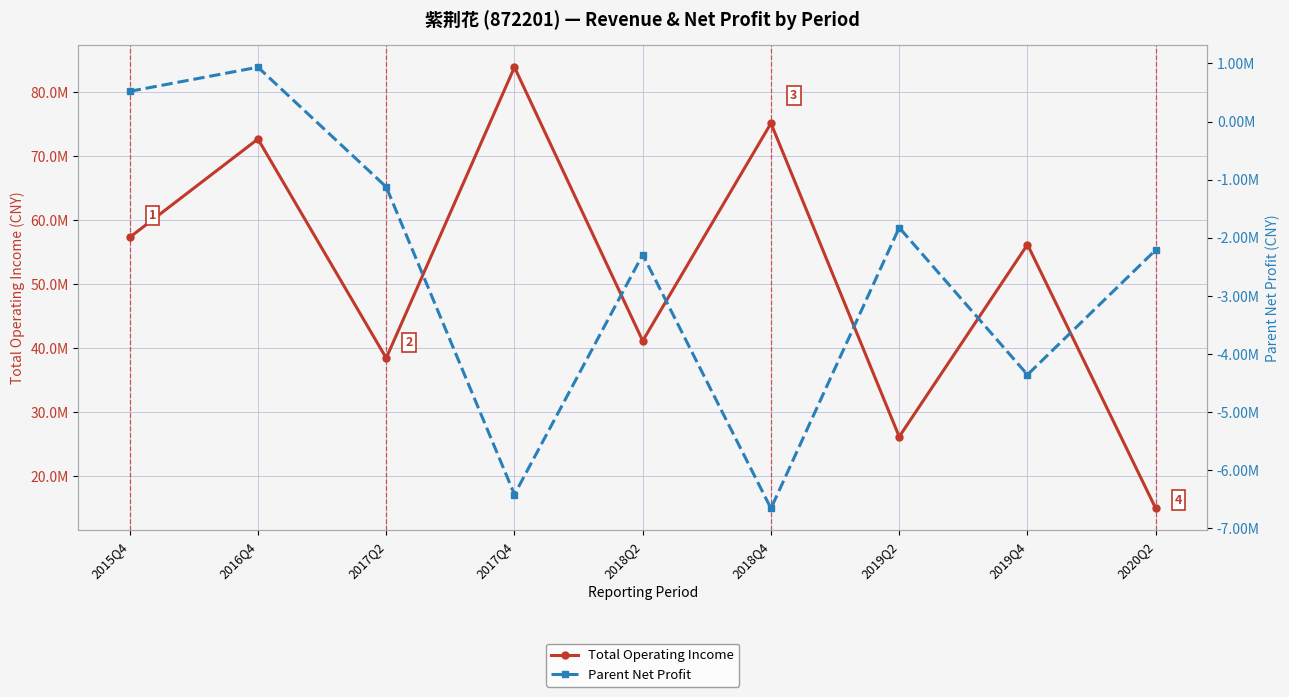

Between 2016Q4 and 2017Q4, which is larger?

2017Q4